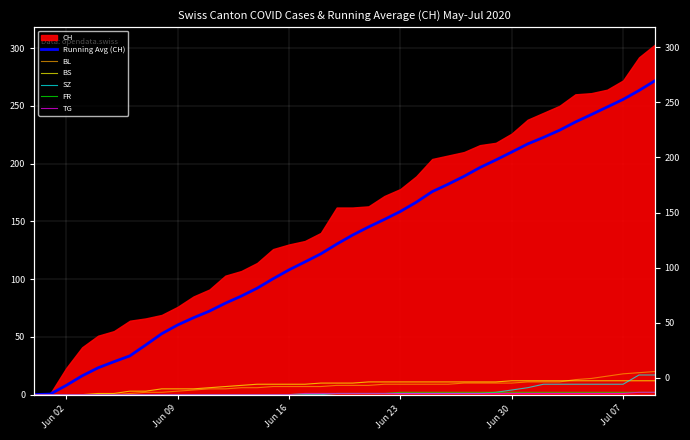

At how many categories does at least one series exceed 123?

21